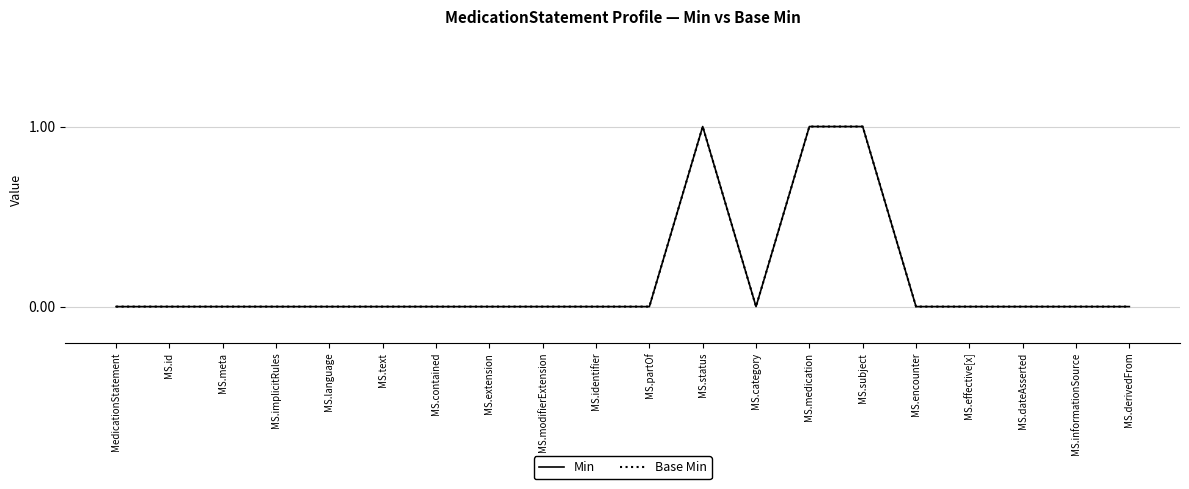

How many lines are shown in the chart?

2